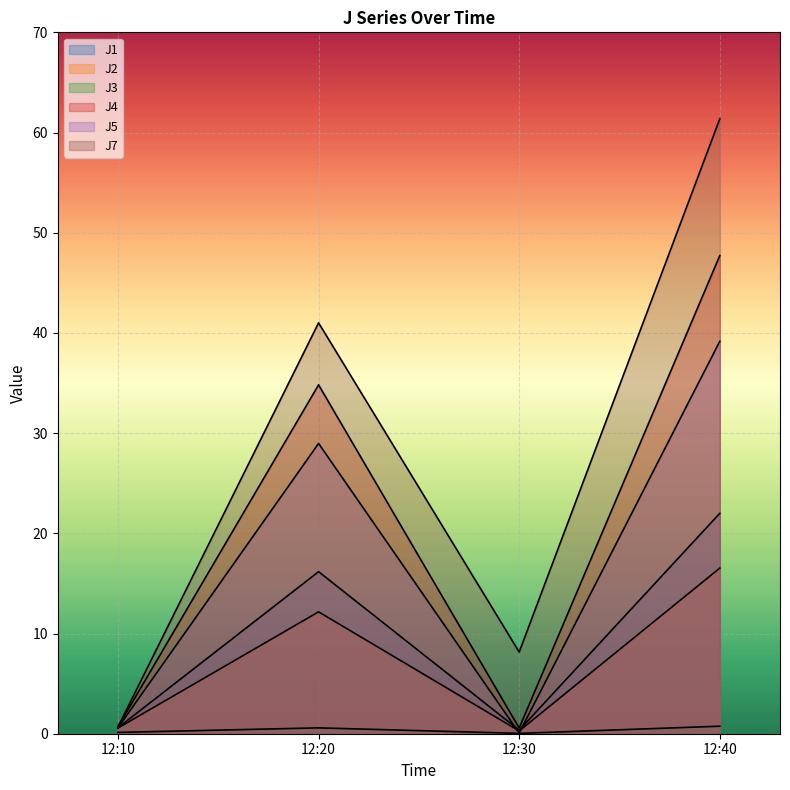

True or false: J7 and J4 intersect in this chart.

True